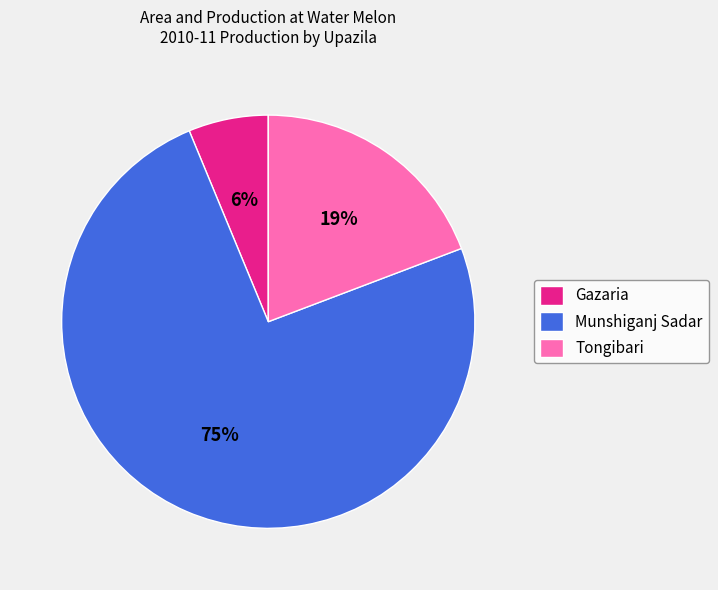

The Tongibari slice represents 19% of the pie. True or false?

True